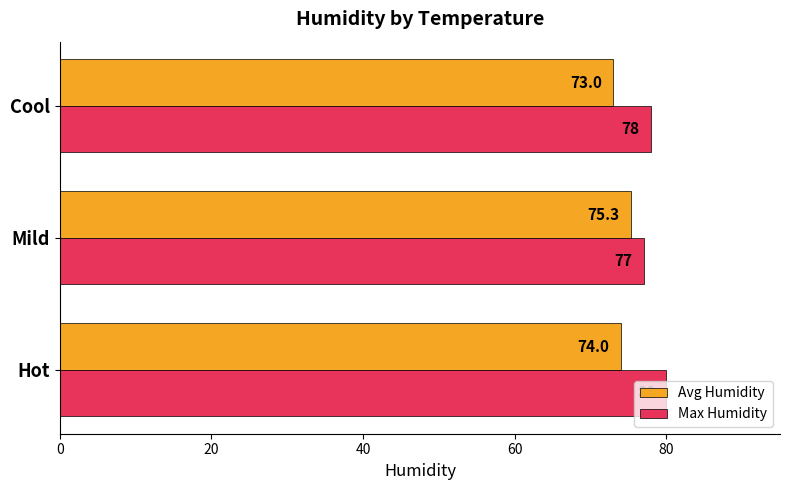

At Hot, list the series in order from largest to smallest.

Max Humidity, Avg Humidity